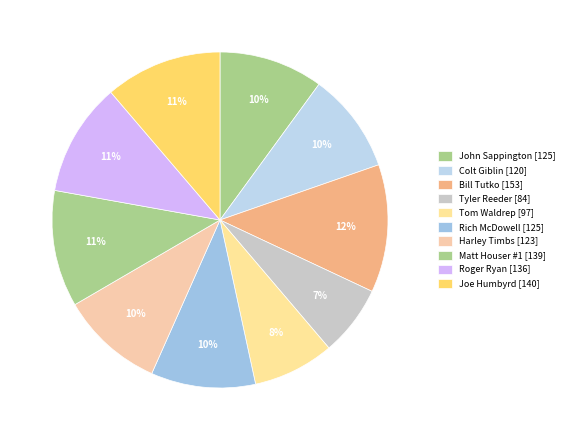

What is the change in value from Tom Waldrep to Rich McDowell?

+27.8